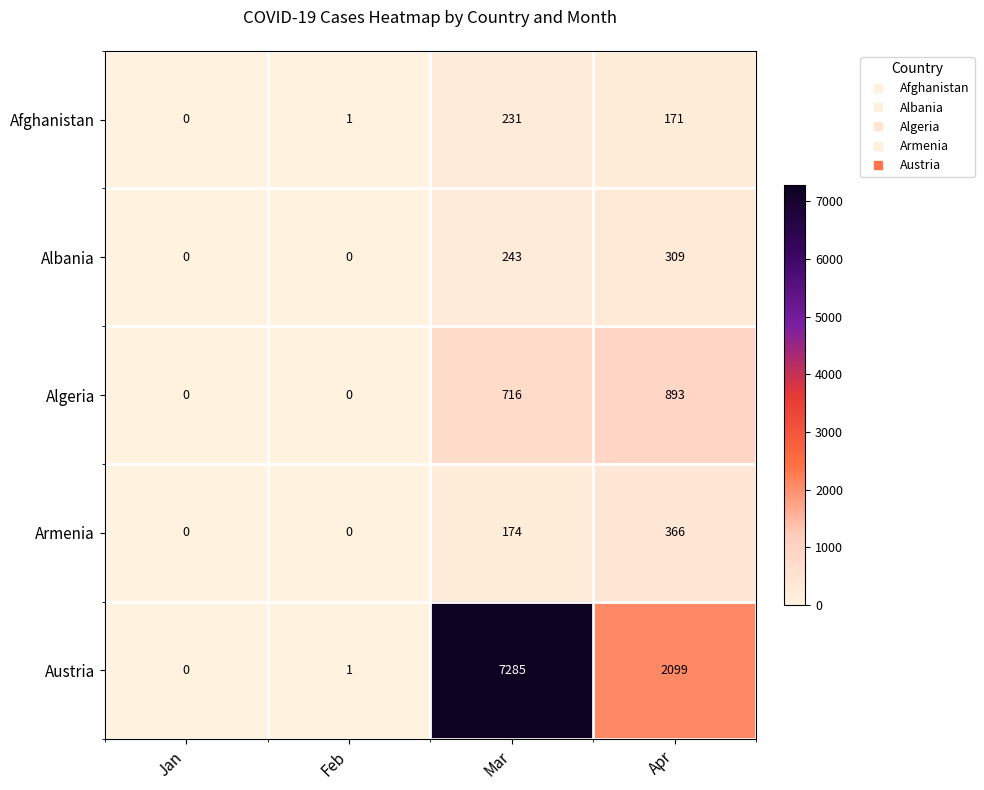

At which label is Algeria closest to 446?

Mar